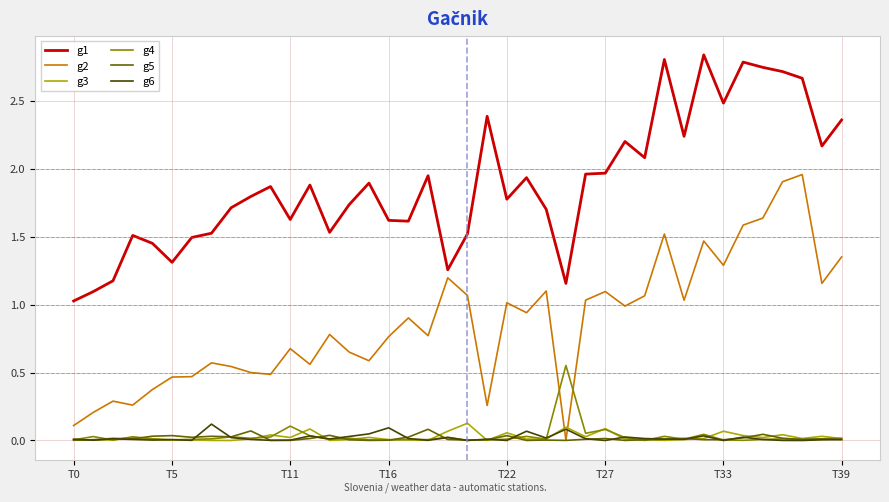

True or false: g5 and g1 intersect in this chart.

False